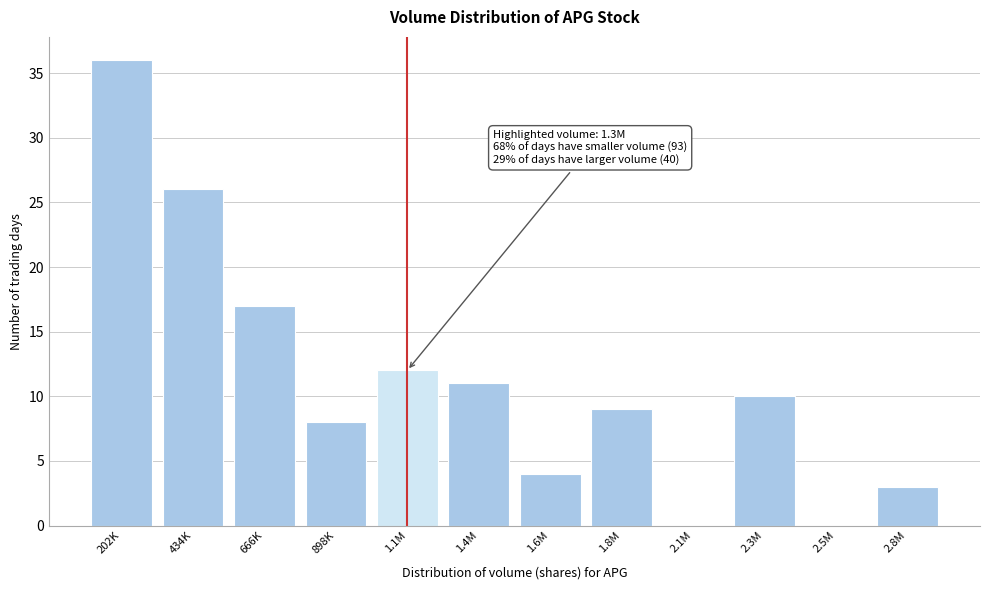

Reading right to left, extract all data points from this chart.

2.8M=3	2.5M=0	2.3M=10	2.1M=0	1.8M=9	1.6M=4	1.4M=11	1.1M=12	898K=8	666K=17	434K=26	202K=36